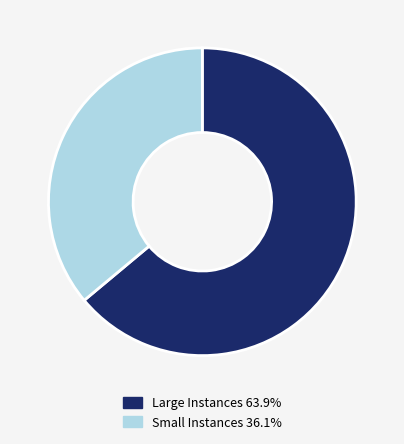

Does any single category account for the majority?

Yes